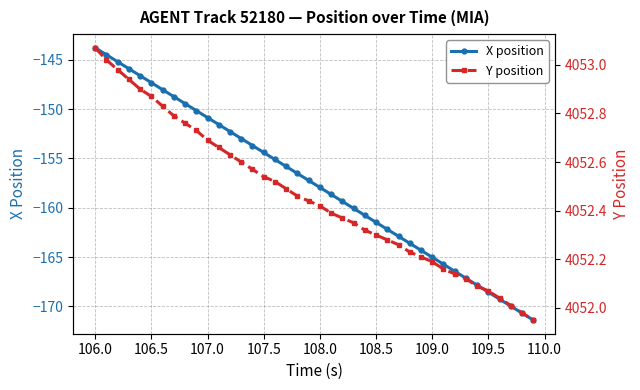

True or false: Y position has more than 1 interior local peaks.

False